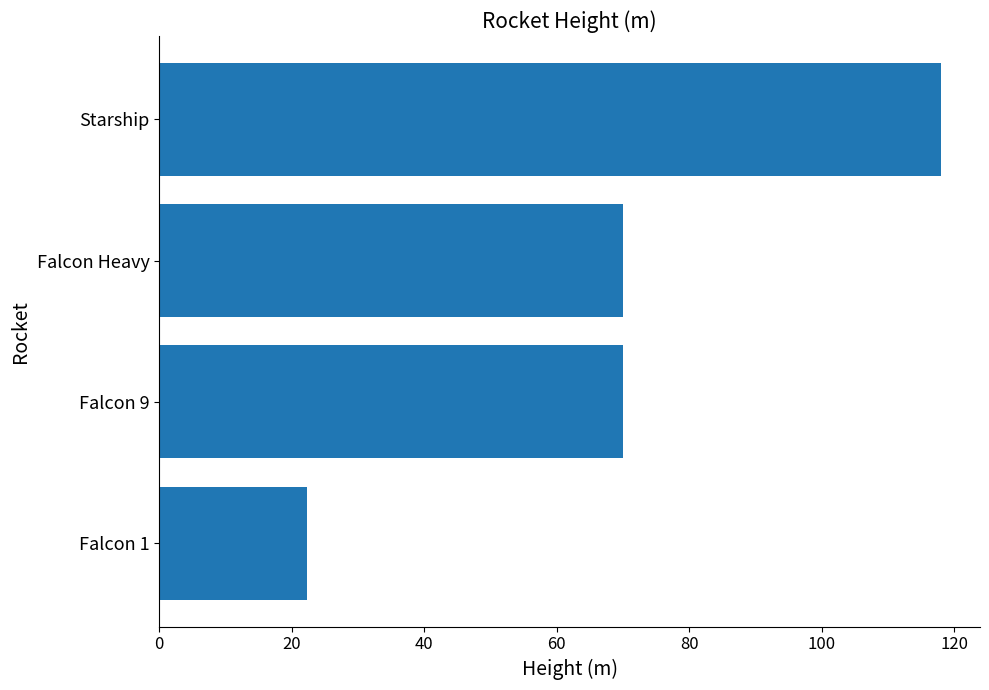

Is it true that the value at Starship is 118.0?

True